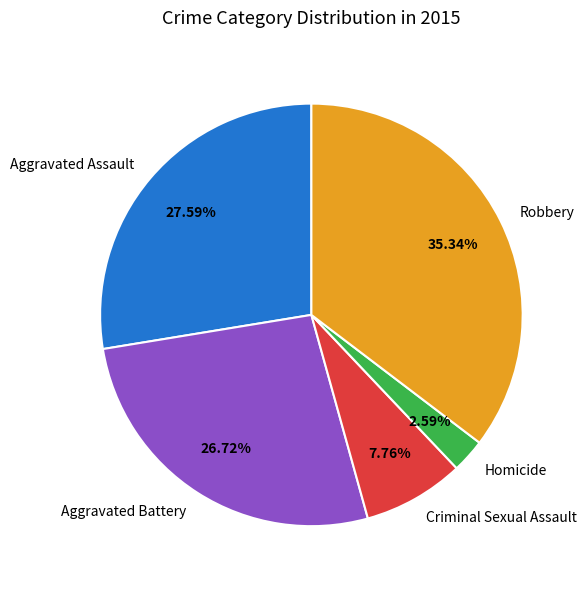

To the nearest percent, what is the difference between the Robbery and Homicide slice percentages?

33%